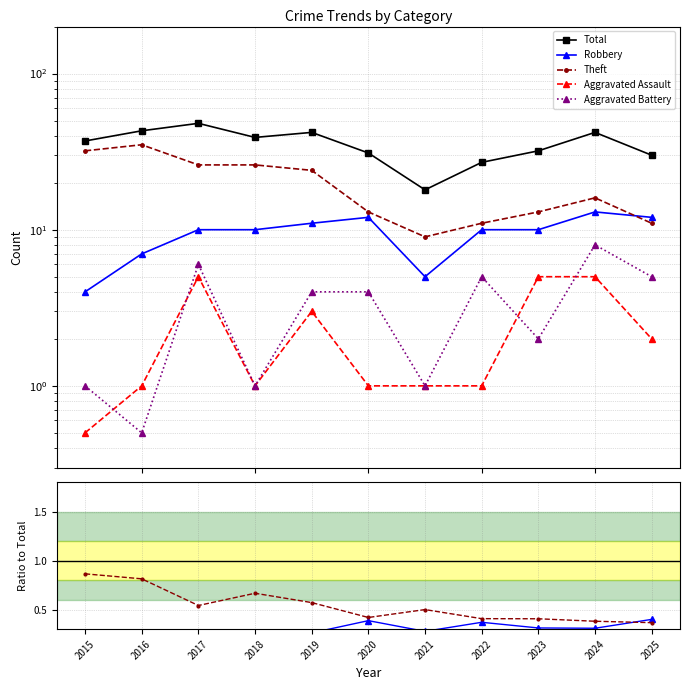

At which label does Total reach its peak?

2017